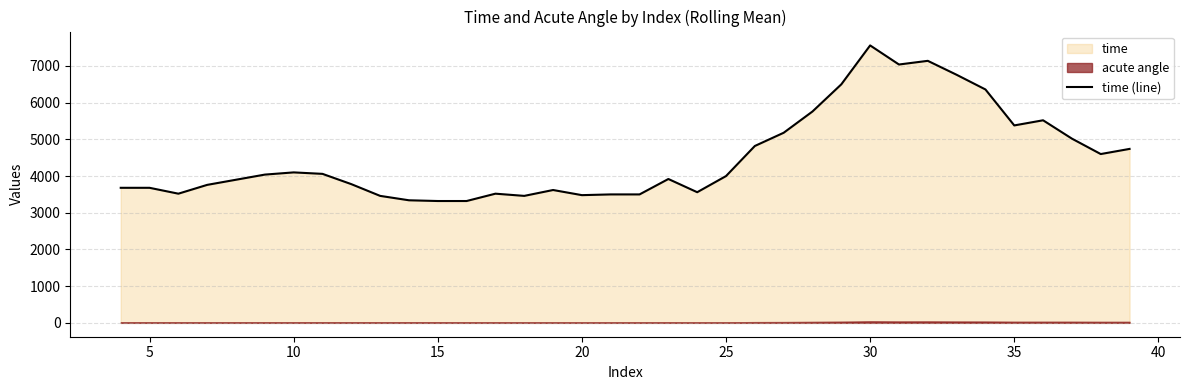

What is the lowest value of the time (line) series?

3320